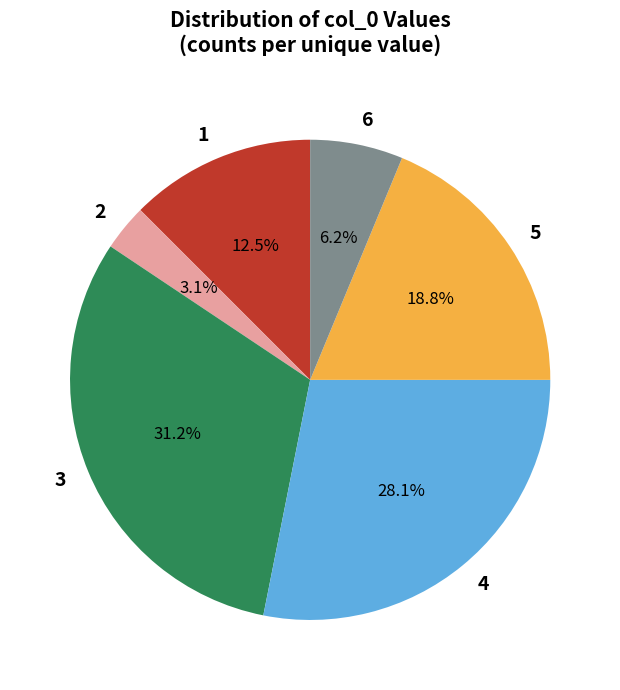

Is 6 the majority of the pie?

No